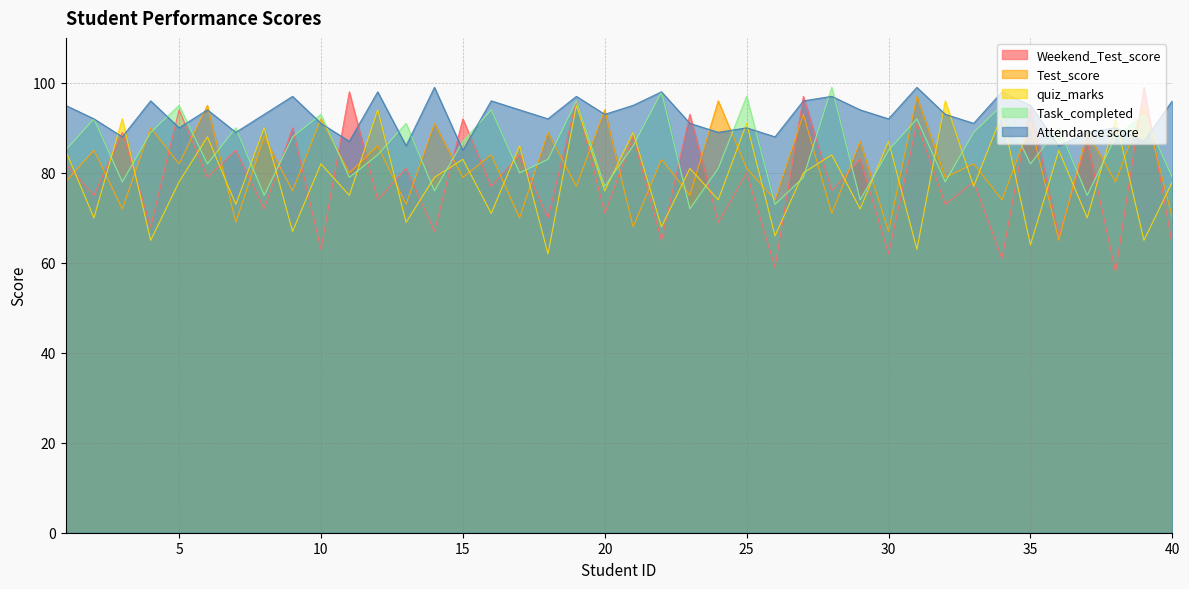

Where does the quiz_marks series first go above 79?

1